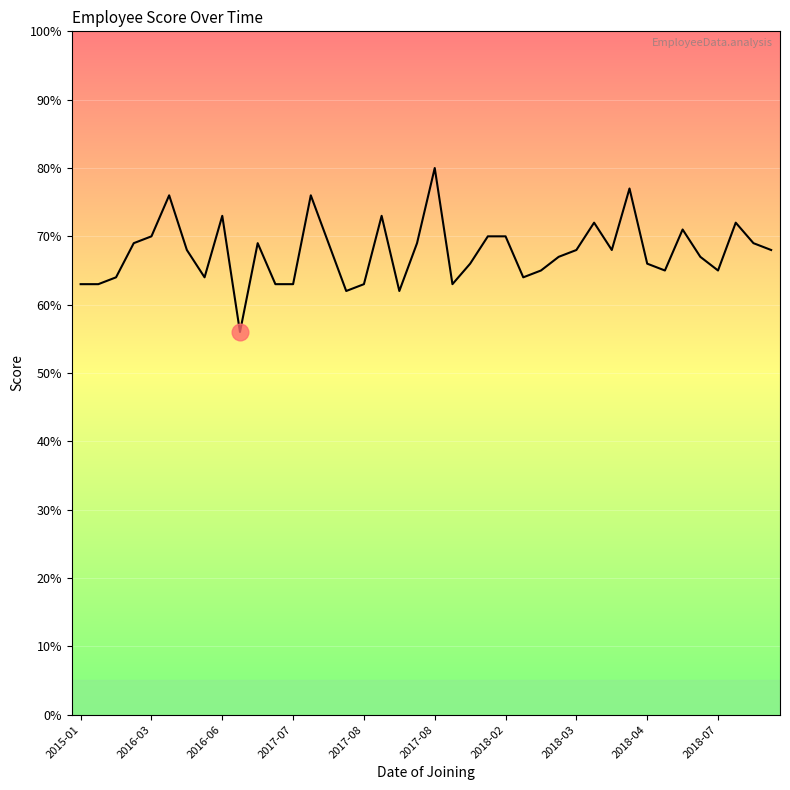

What is the difference between the maximum and minimum values?

24